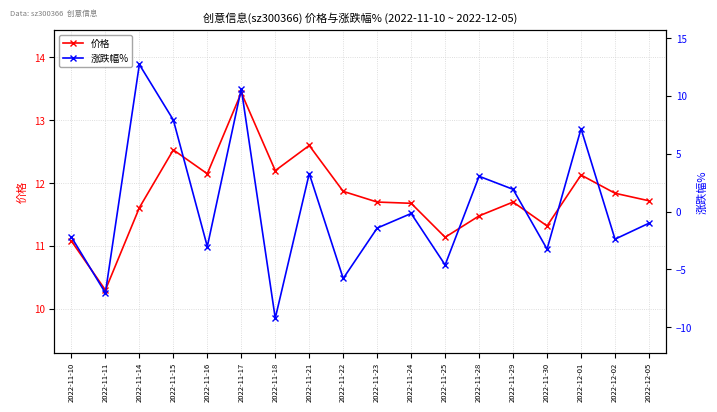

Rank the series by their maximum value, from lowest to highest.

涨跌幅%, 价格